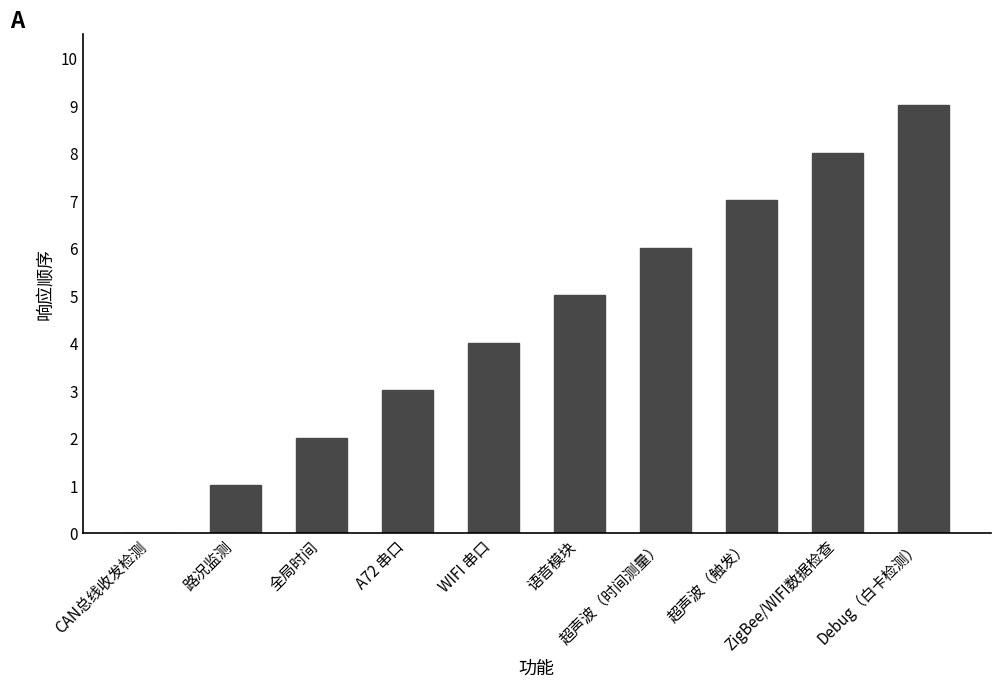

Are the bars grouped side by side (vs. stacked)?

No